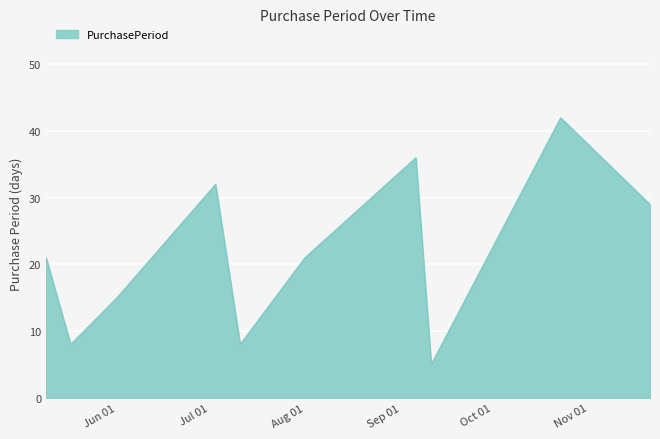

Reading left to right, what are all the values shown in this chart?

21	8	15	32	8	21	36	5	42	29